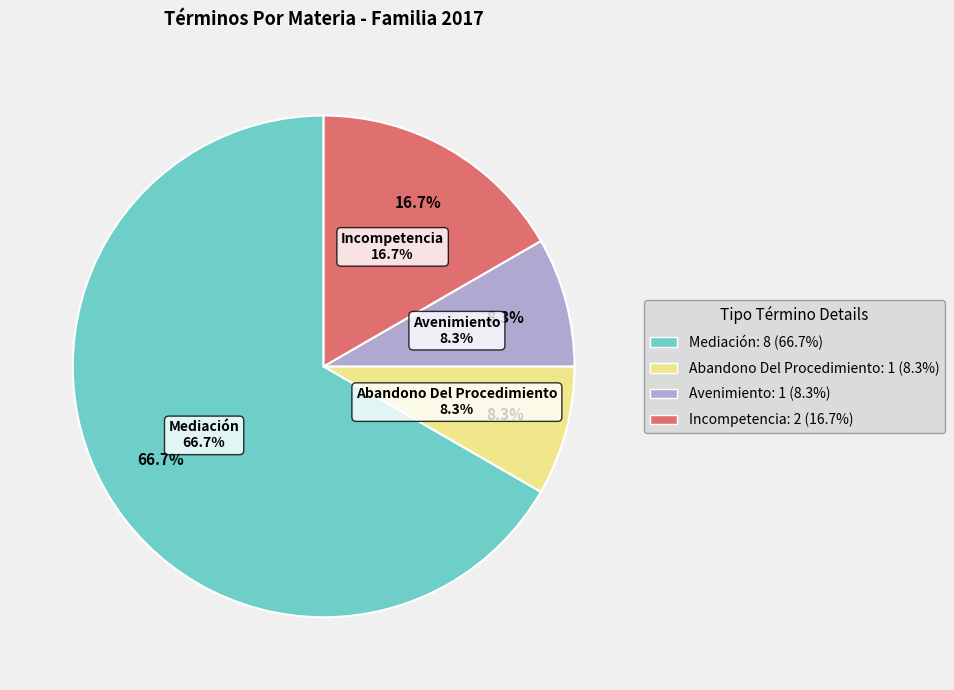

Rank the categories by value from highest to lowest.

Mediación, Incompetencia, Abandono Del Procedimiento, Avenimiento